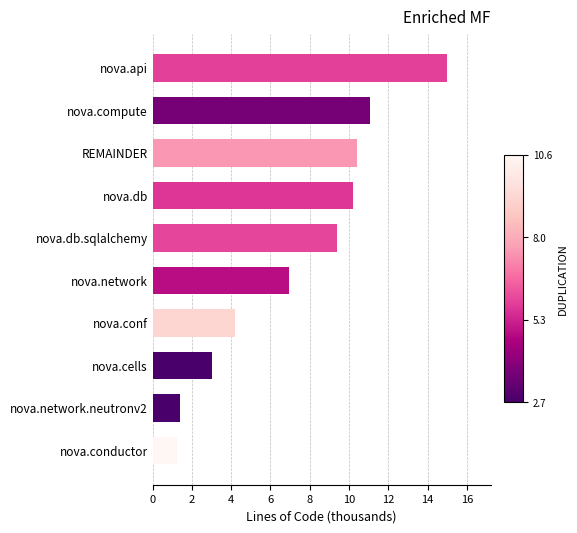

What value does the data have at REMAINDER?

10.4